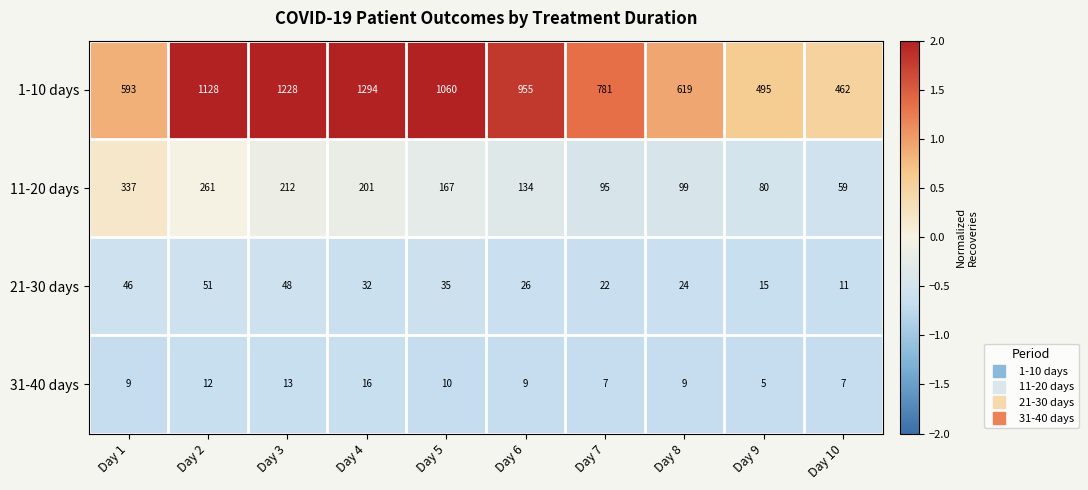

Which series changed the most between Day 3 and Day 5?

1-10 days